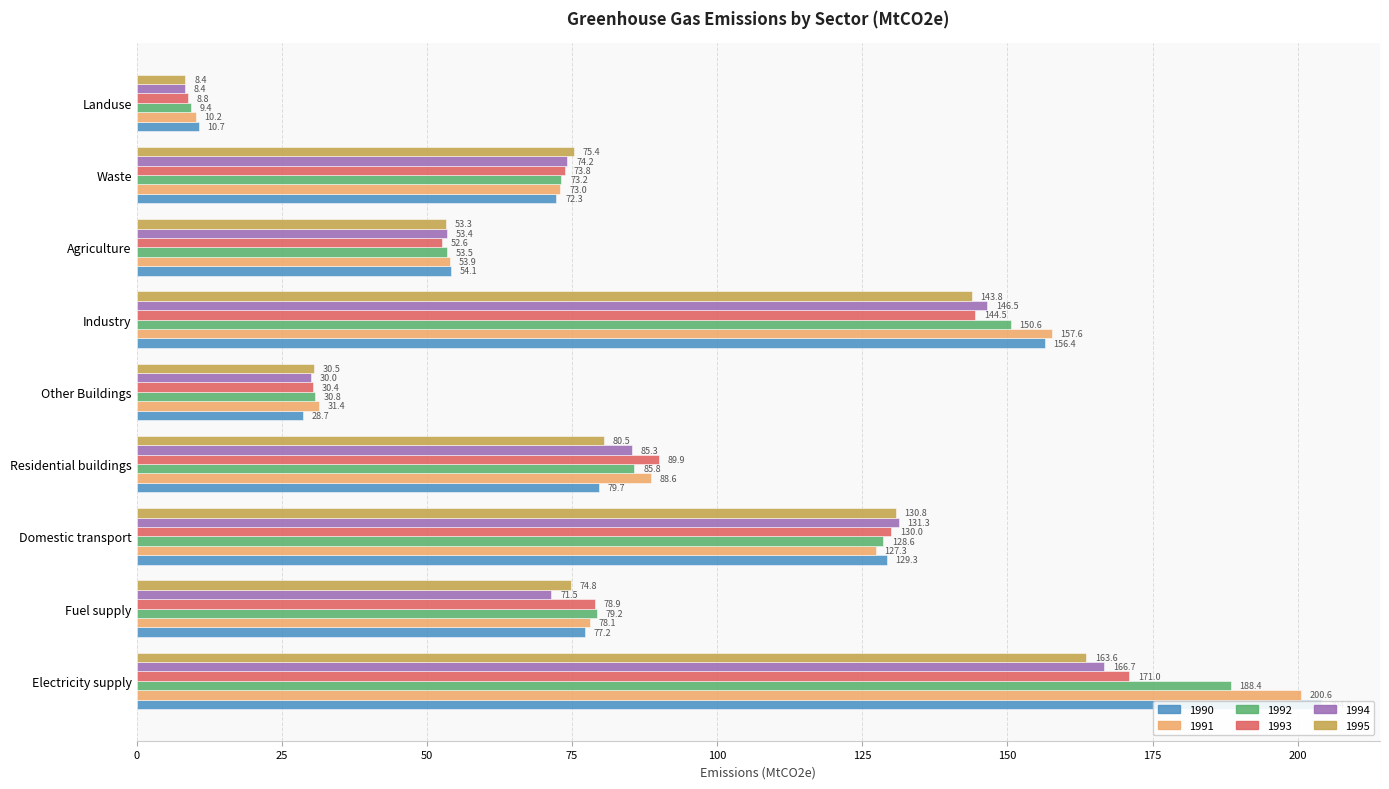

Is the value of 1991 at Residential buildings greater than the value of 1995 at Domestic transport?

No